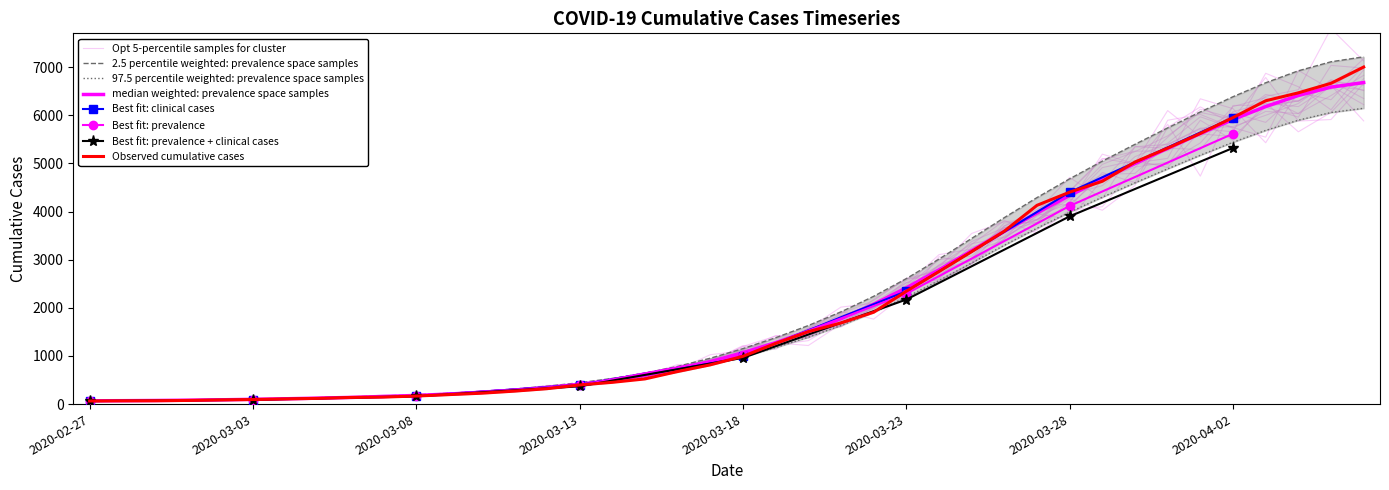

What is the change in value from 2020-03-26 to 2020-03-28?

+811